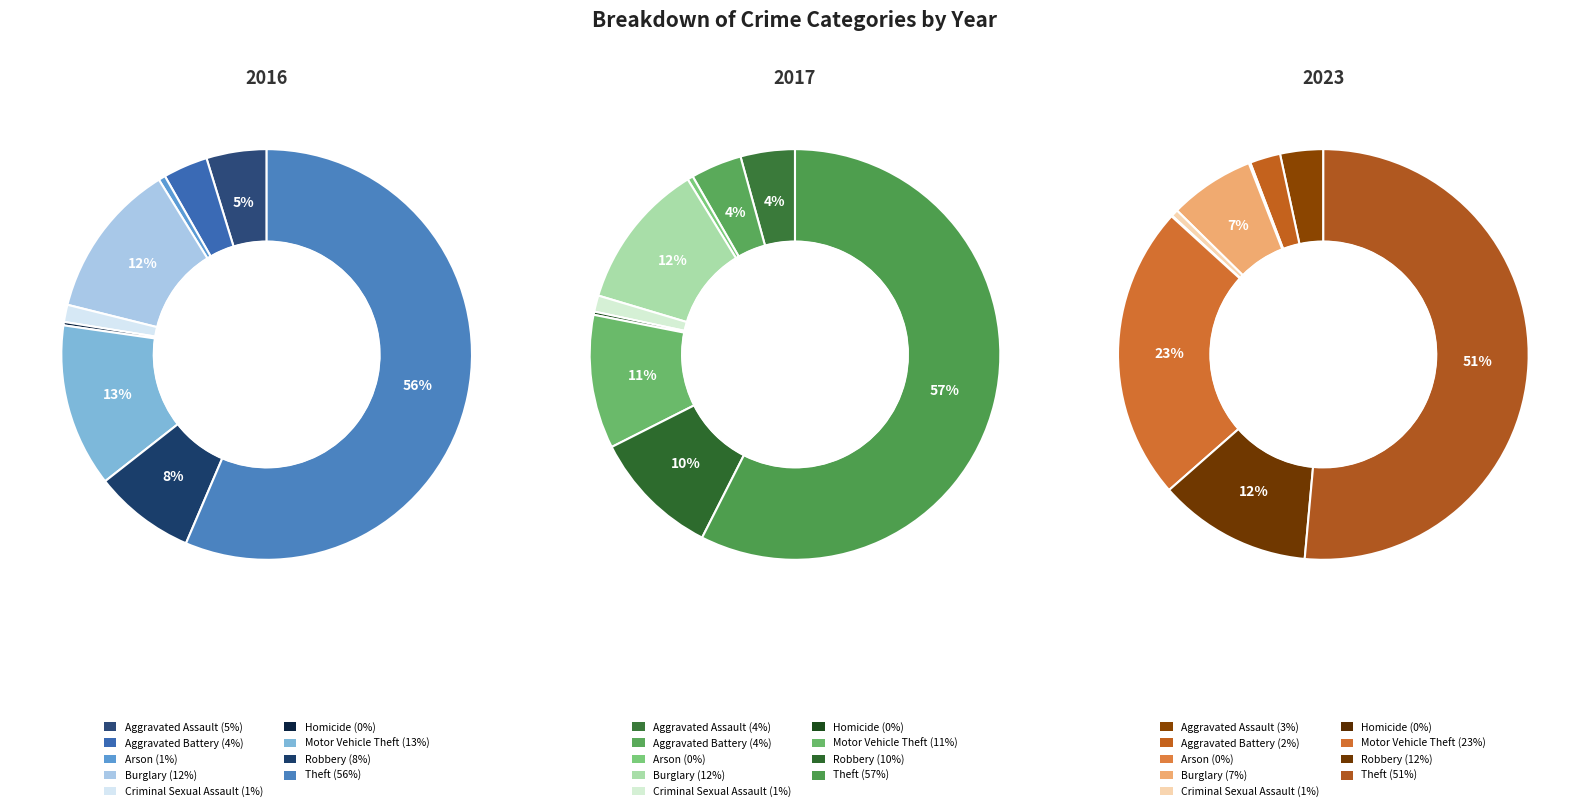

Which slice is the largest?

Theft